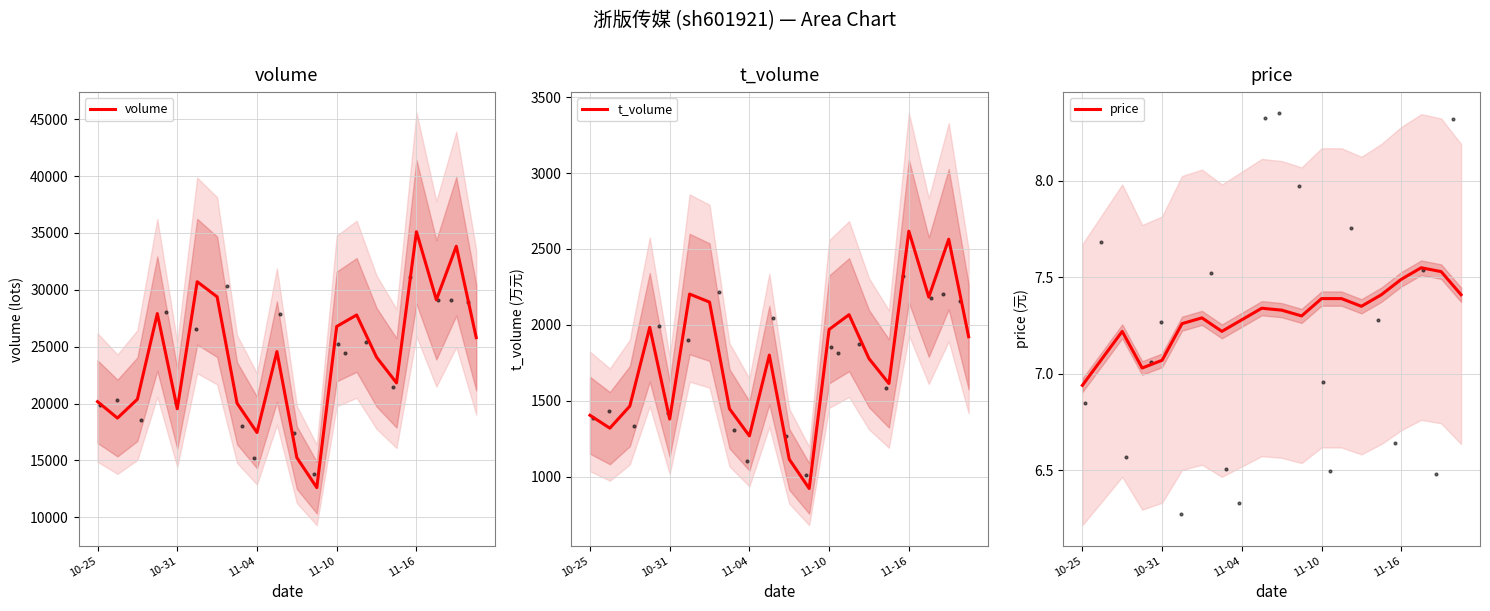

Which series has the largest total across all categories?

volume